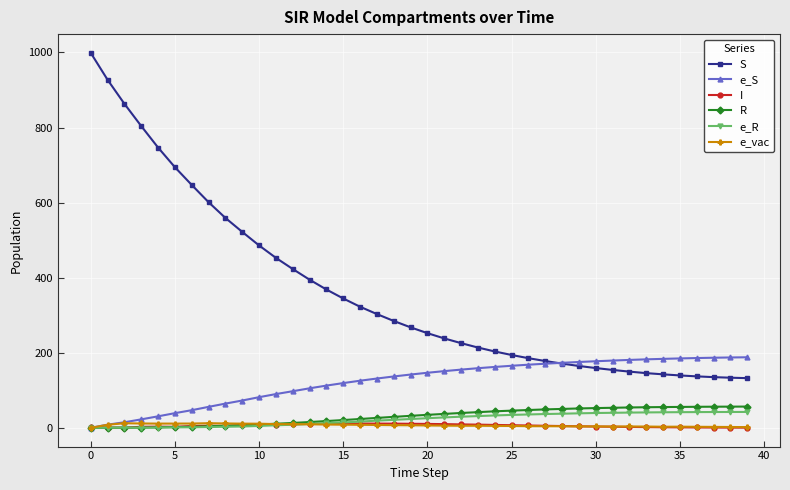

What is the value of the S point at the 5th from the left?

746.8